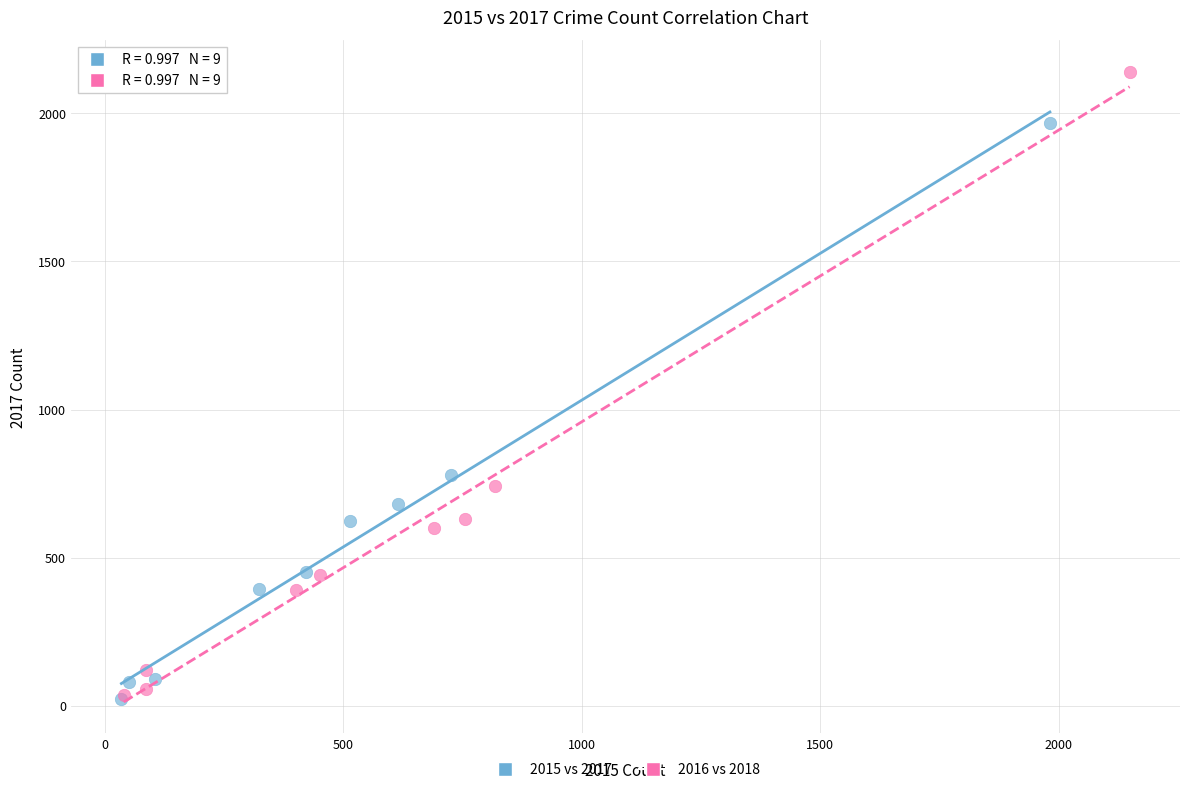

Which series reaches the maximum Y coordinate?

2016 vs 2018